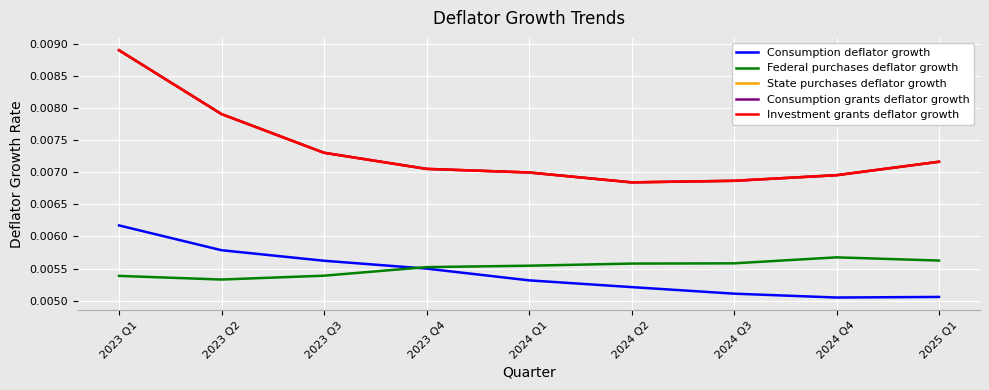

What is the sum of all Investment grants deflator growth values?

0.1